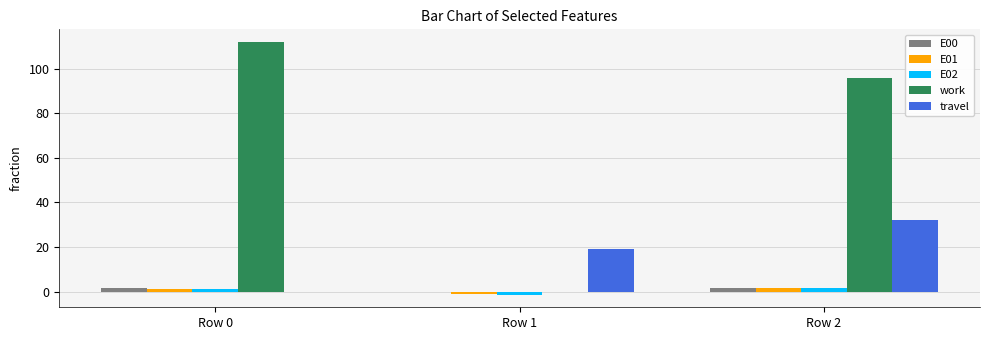

What is the greatest value displayed?

112.0